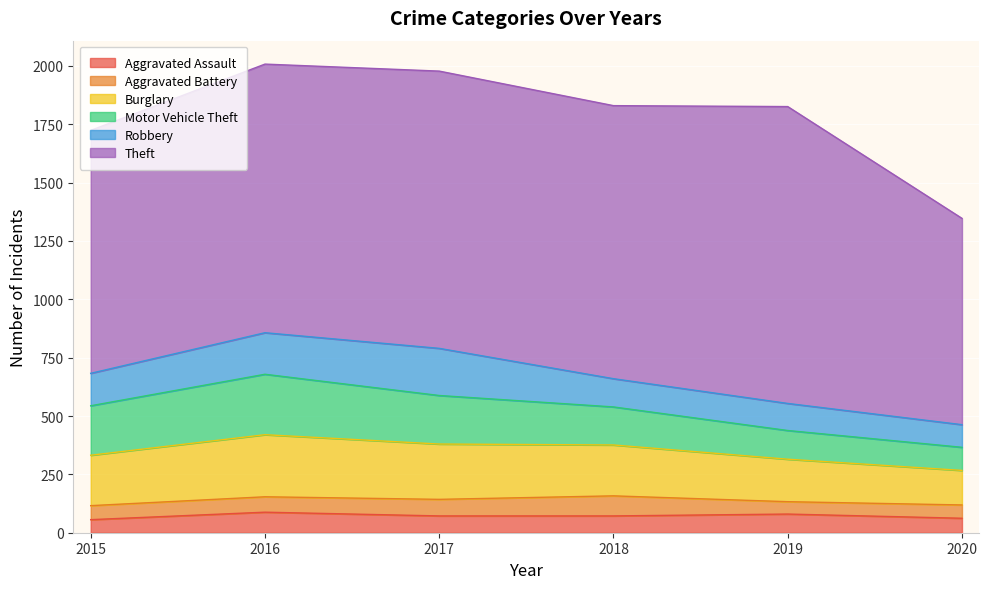

The Robbery series shows 350 at 2017. True or false?

False